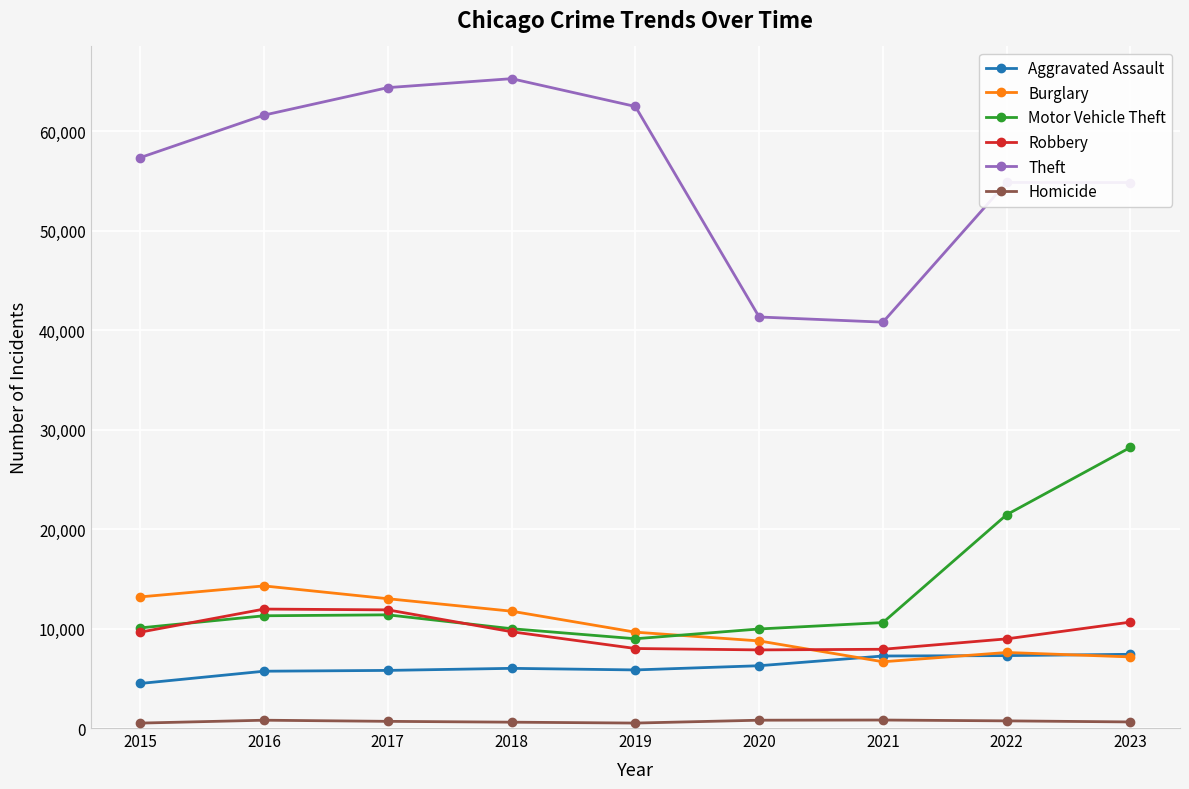

What is the approximate value of Robbery at 2017, to the nearest 50?

11900